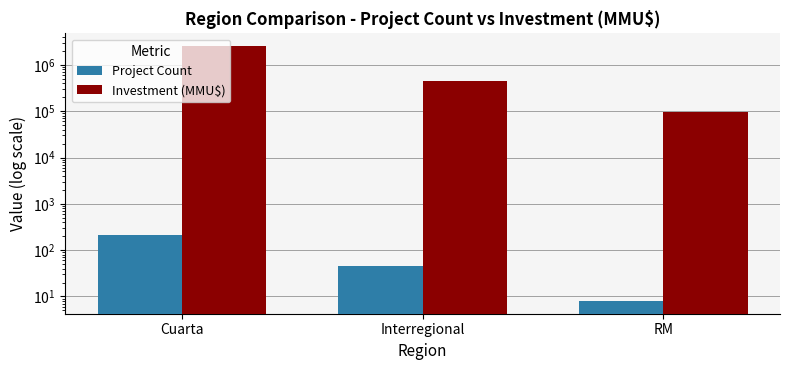

Rank the series by their average value, from lowest to highest.

Project Count, Investment (MMU$)